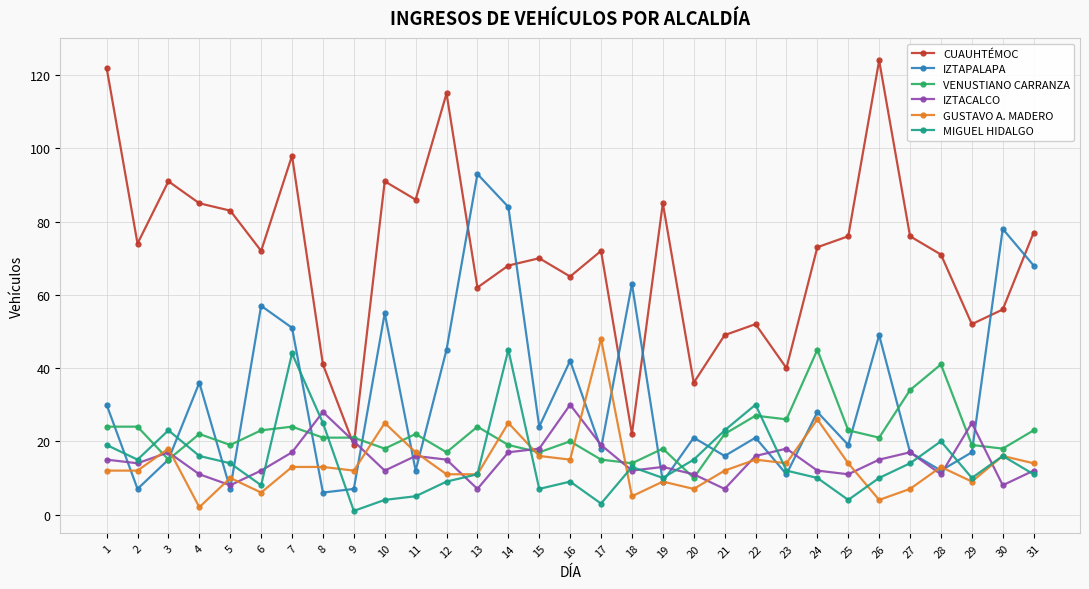

How many interior local peaks does the CUAUHTÉMOC series have?

9